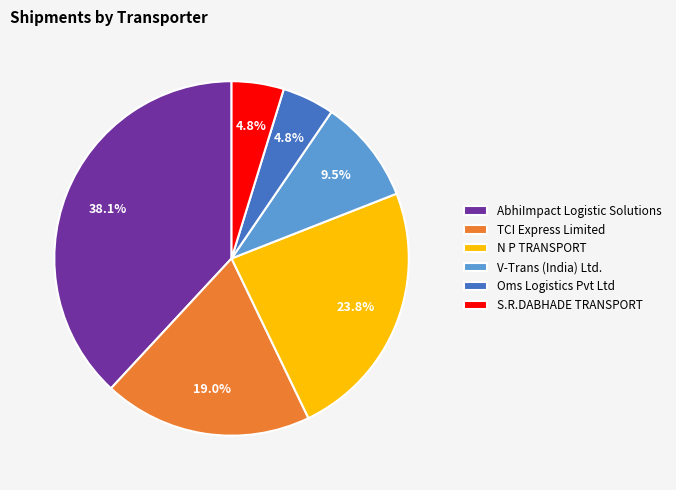

Which category has the biggest portion of the pie?

AbhiImpact Logistic Solutions